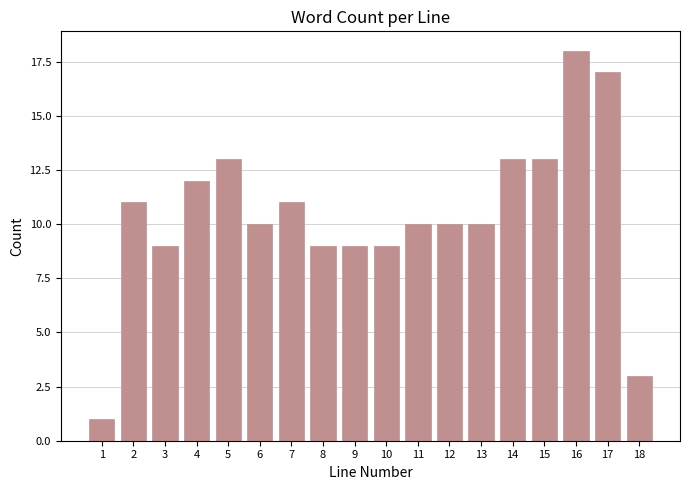

Reading right to left, list all the values displayed in this chart.

3	17	18	13	13	10	10	10	9	9	9	11	10	13	12	9	11	1